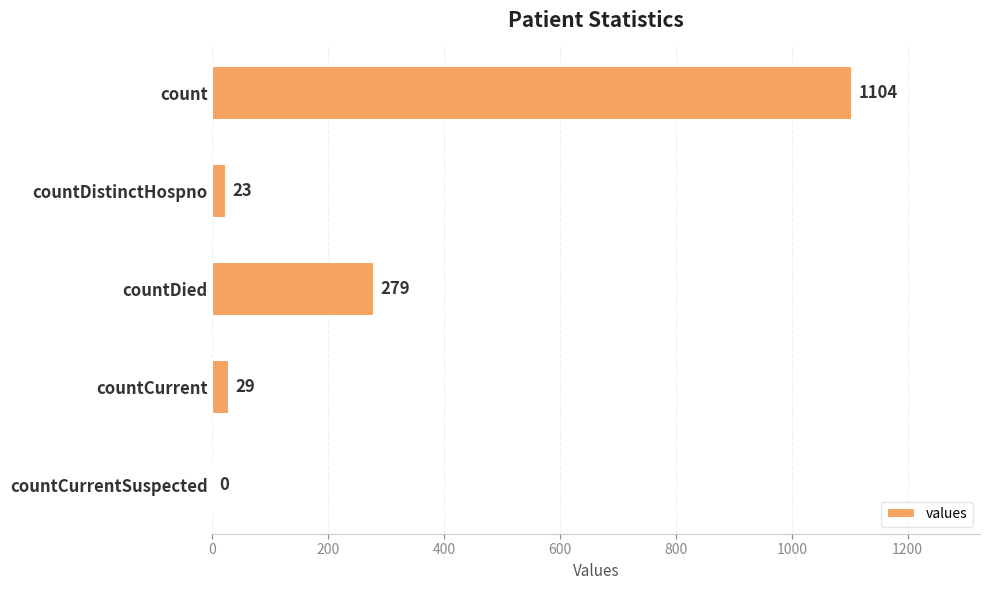

What is the greatest value displayed?

1104